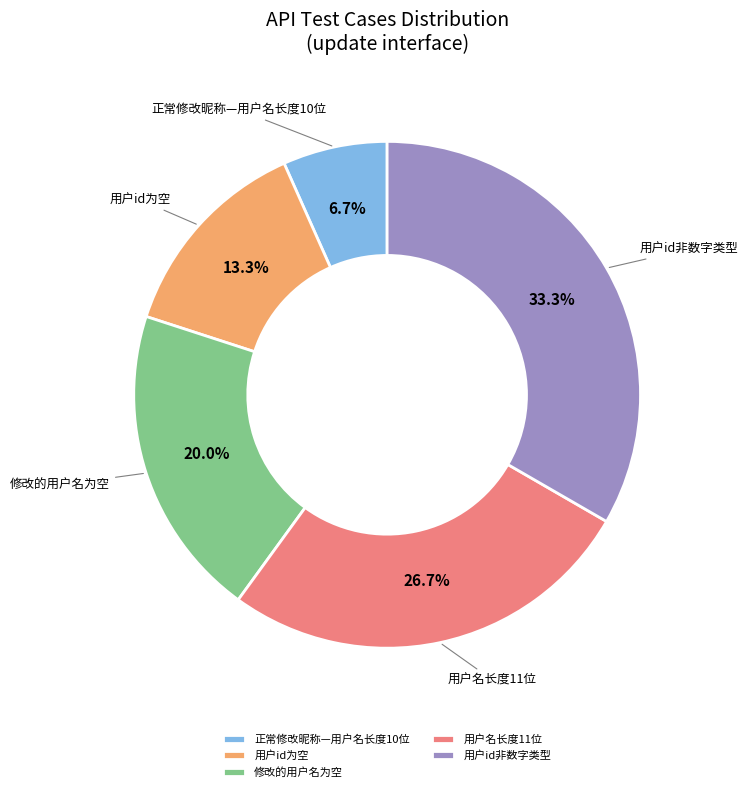

The 用户名长度11位 slice represents 15% of the pie. True or false?

False